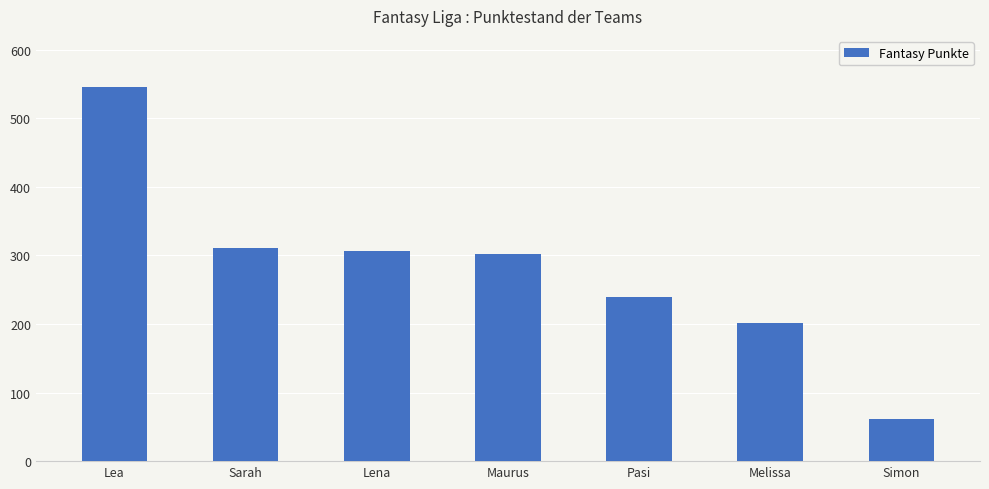

What is the difference between the second highest and second lowest values?

109